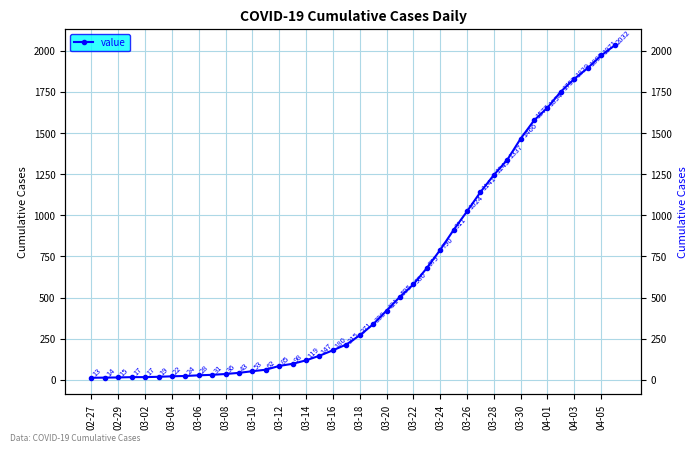

What is the smallest value displayed?

13